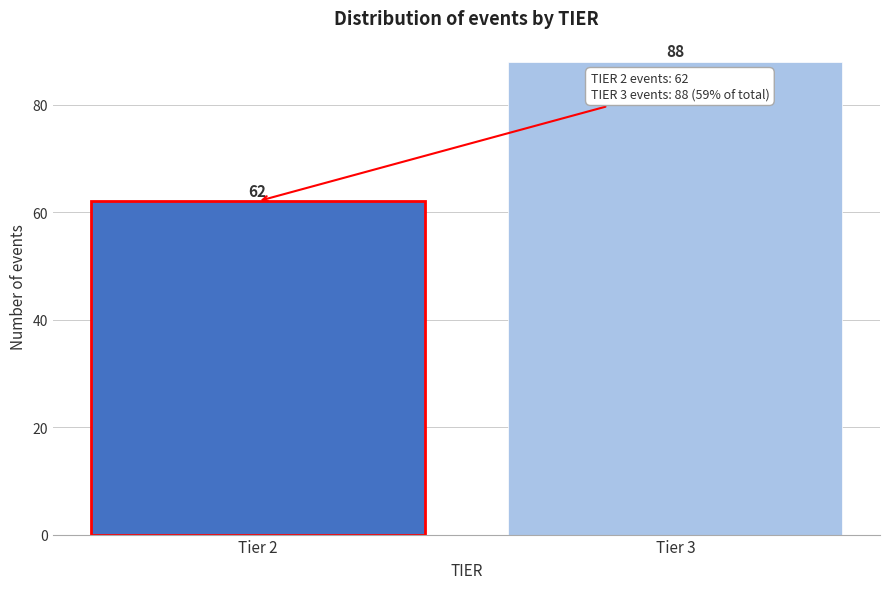

Reading left to right, what are all the values shown in this chart?

Tier 2=62	Tier 3=88